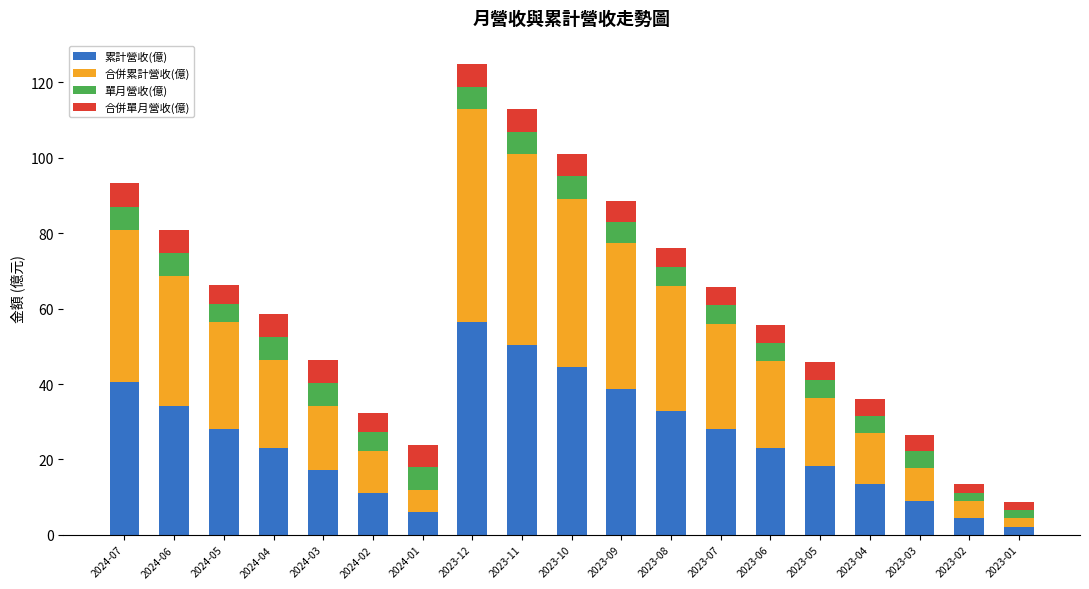

What is the maximum value for 累計營收(億)?

56.4